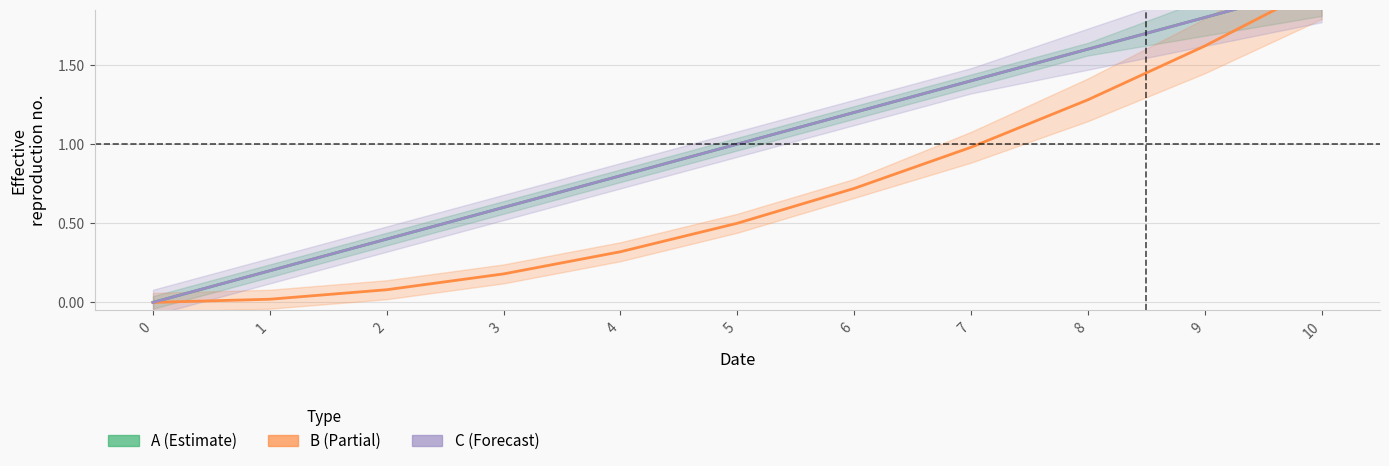

Reading left to right, transcribe all the data shown in this chart.

A: 0=0.0	1=0.2	2=0.4	3=0.6	4=0.8	5=1.0	6=1.2	7=1.4	8=1.6	9=1.8	10=2.0
B: 0=0.0	1=0.0	2=0.1	3=0.2	4=0.3	5=0.5	6=0.7	7=1.0	8=1.3	9=1.6	10=2.0
C: 0=0.0	1=0.2	2=0.4	3=0.6	4=0.8	5=1.0	6=1.2	7=1.4	8=1.6	9=1.8	10=2.0